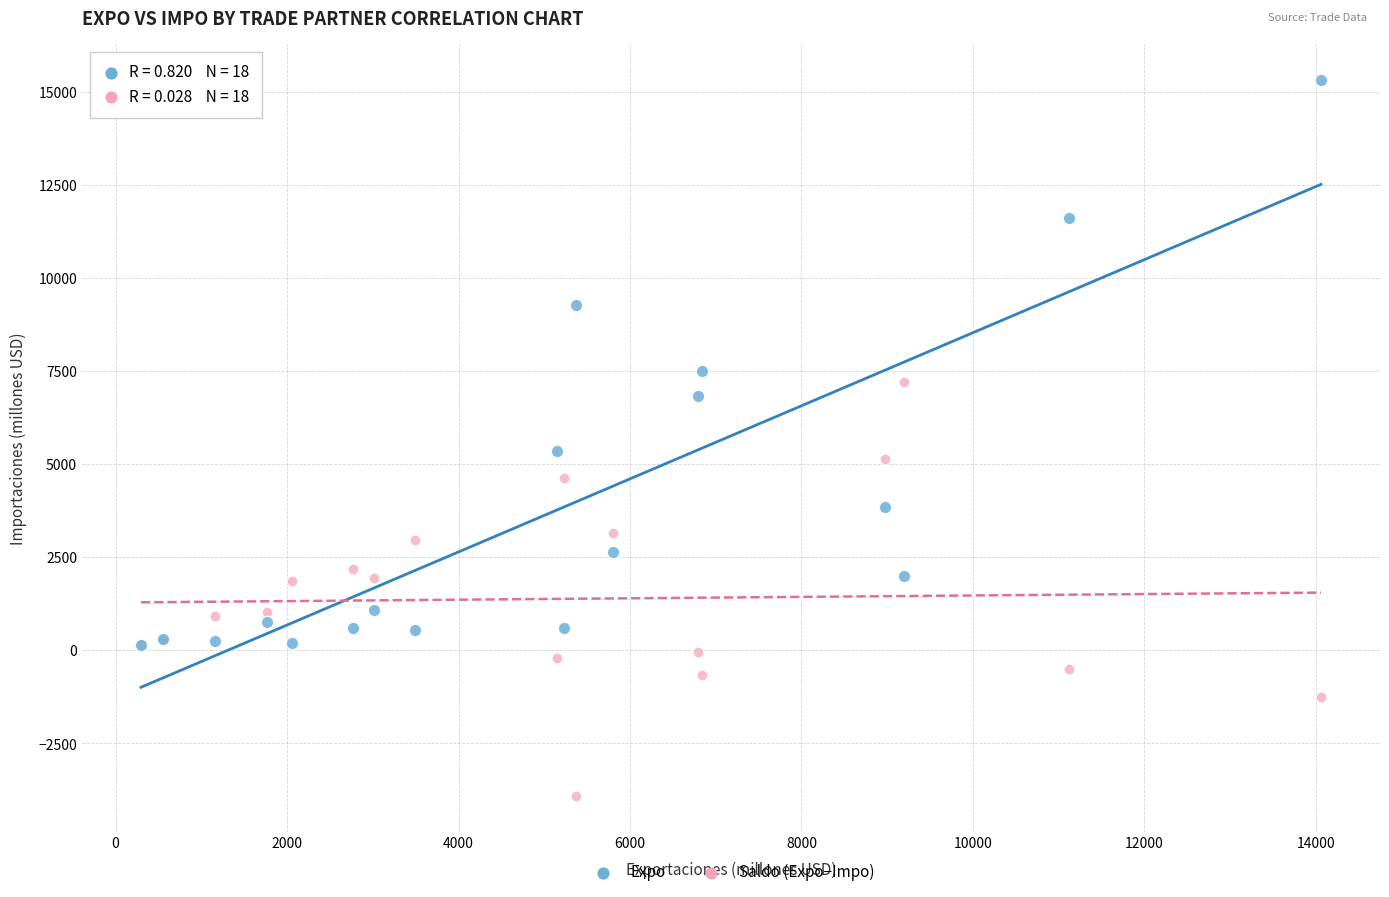

In the Expo series, what Y value is closest to 7725?

7494.2